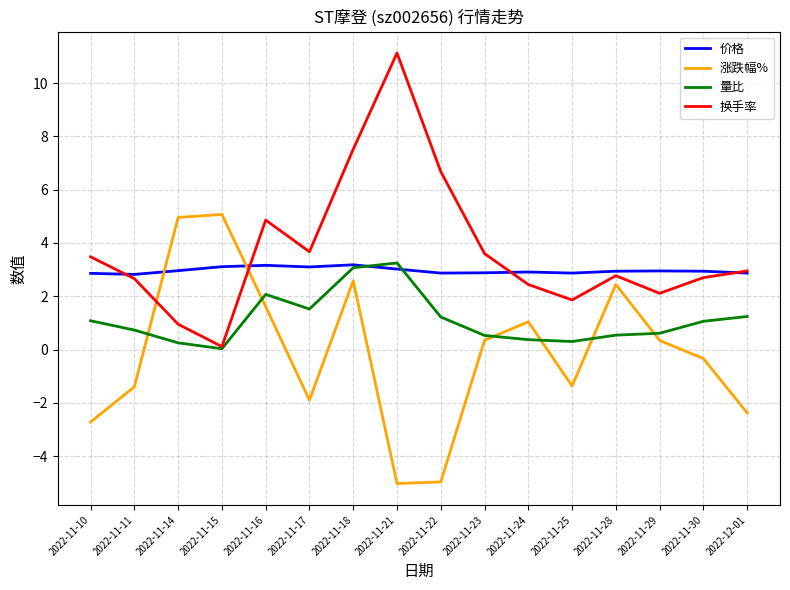

Is the value of 换手率 at 2022-11-21 greater than the value of 价格 at 2022-11-10?

Yes